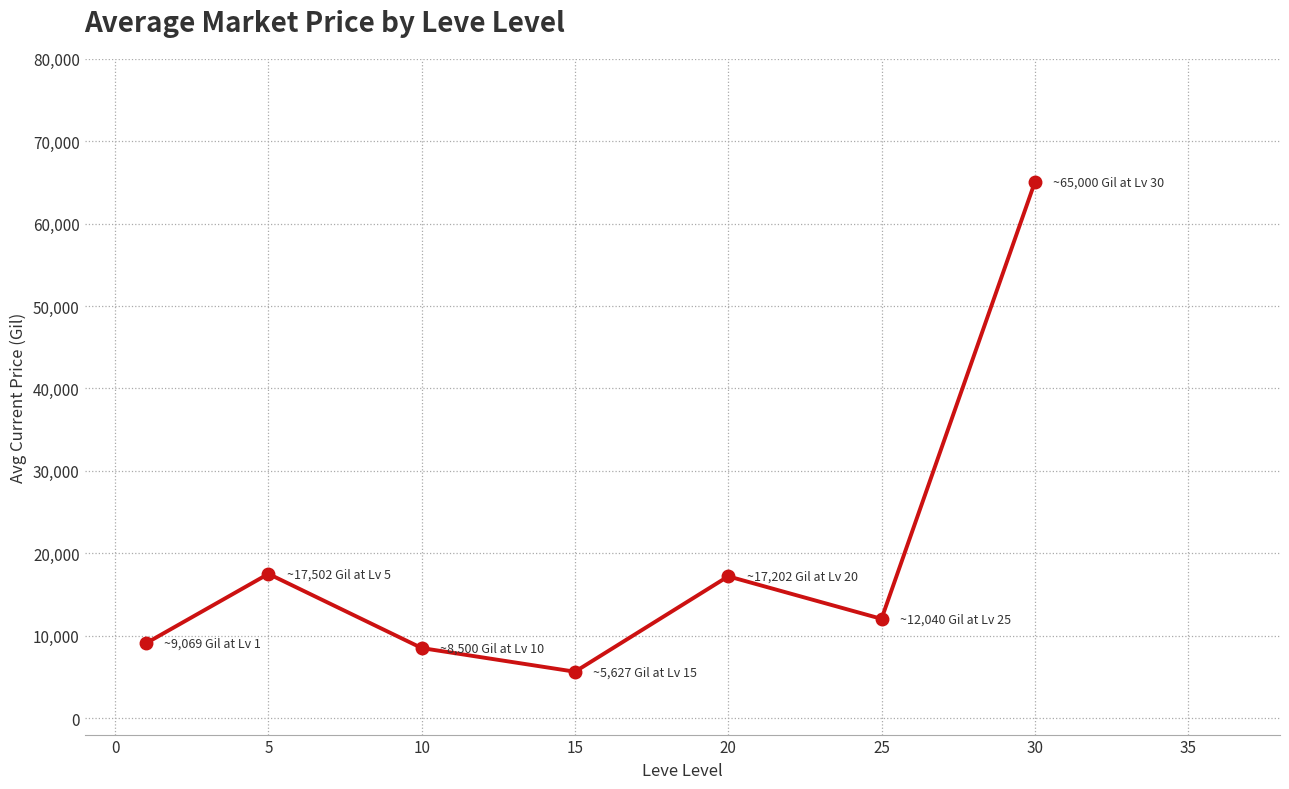

How many points are lower than both their immediate neighbors (excluding endpoints)?

2